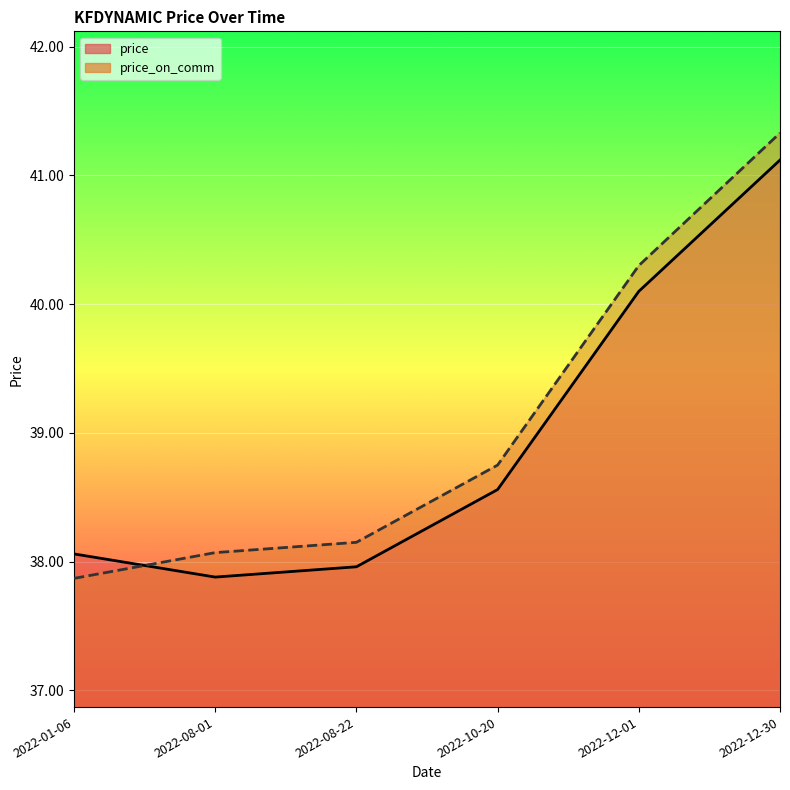

What is the label of the 4th point from the right?

2022-08-22